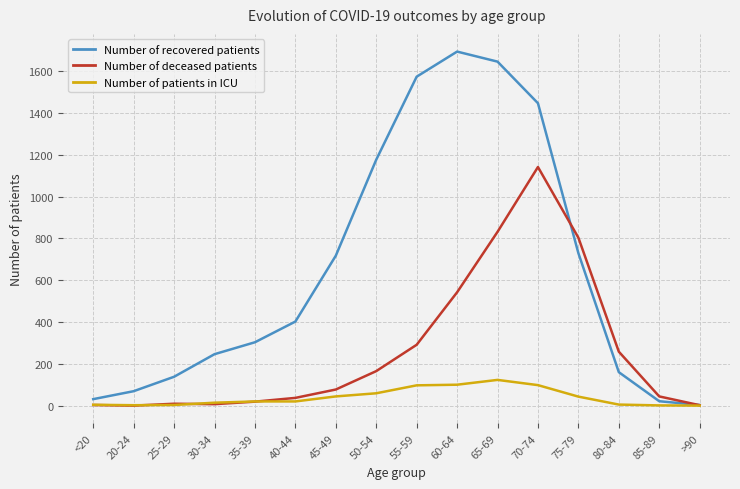

What is the maximum value shown in the chart?

1693